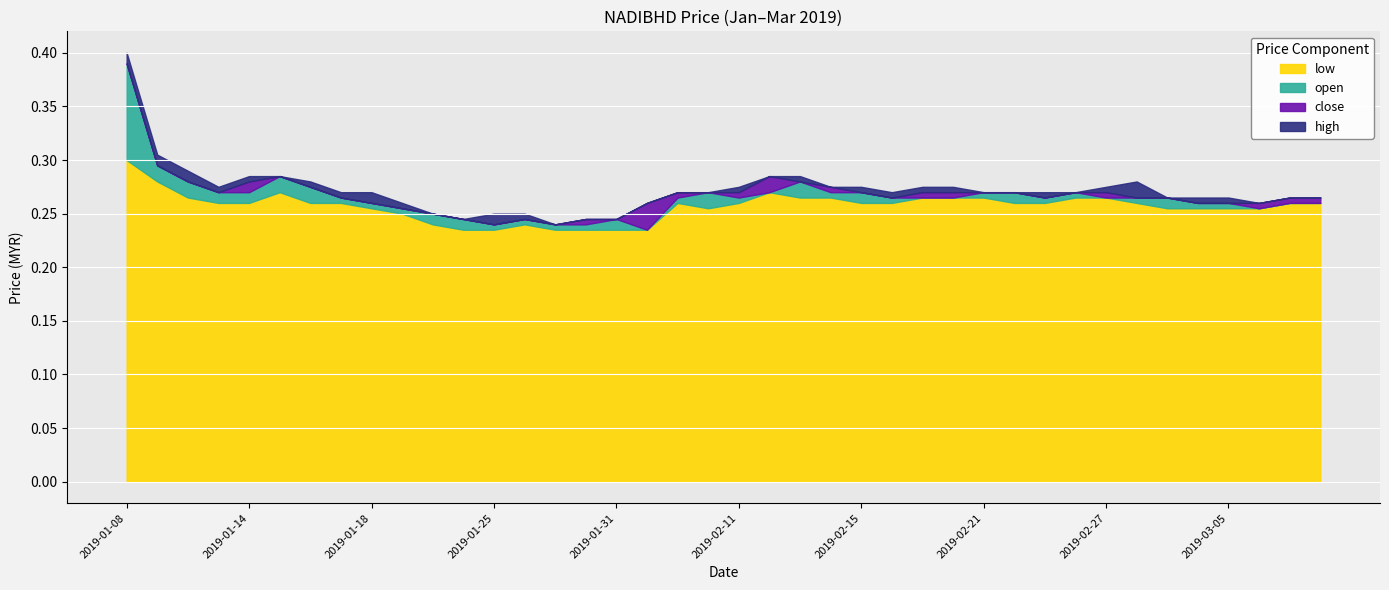

After their last crossing, which series has the higher values: open or close?

open